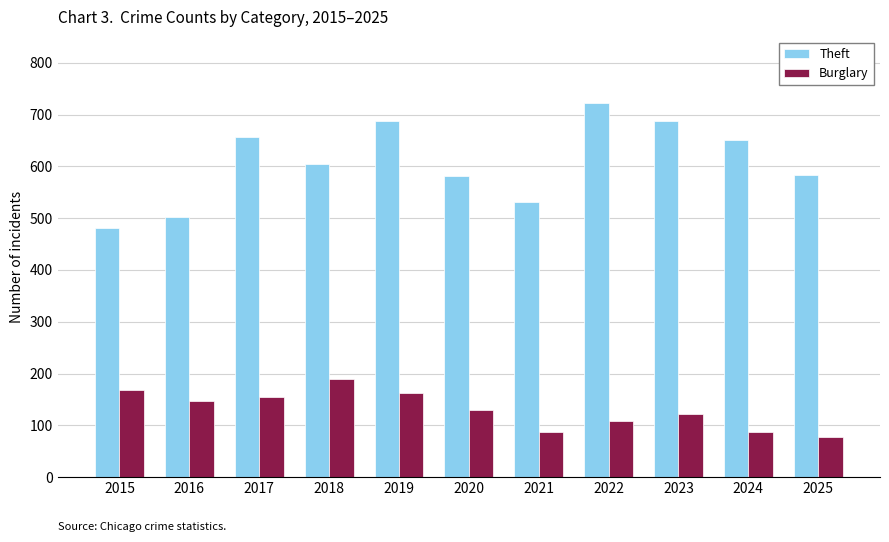

What is the minimum value shown in the chart?

77